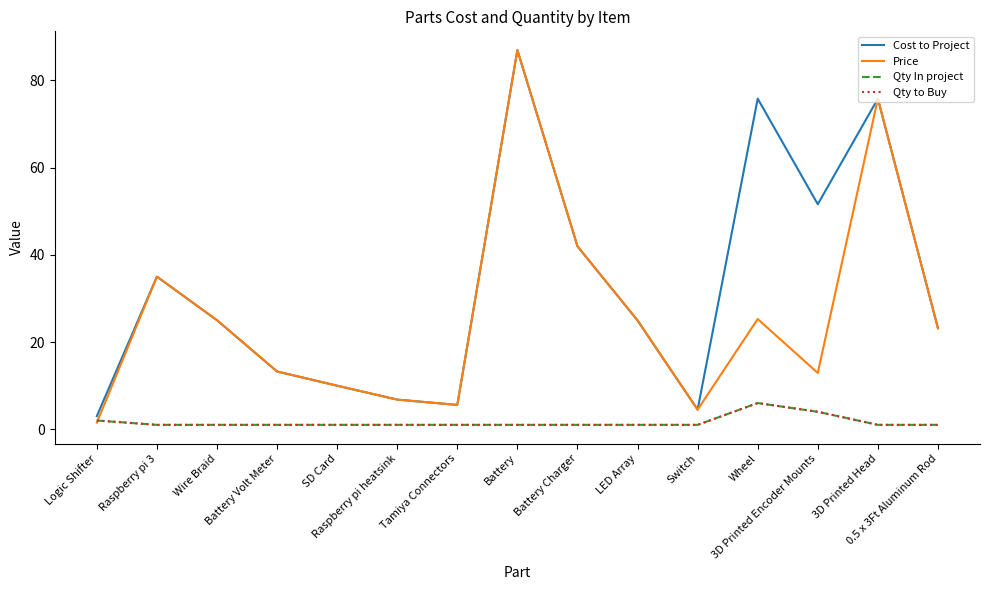

Which series has the largest total across all categories?

Cost to Project